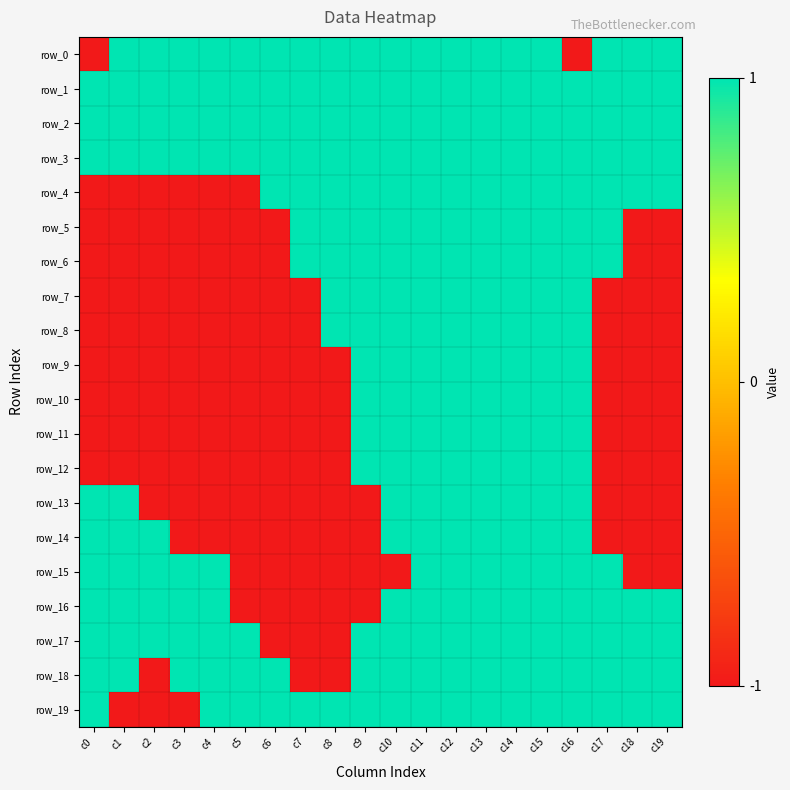

What value does the row_16 series have at c4?

1